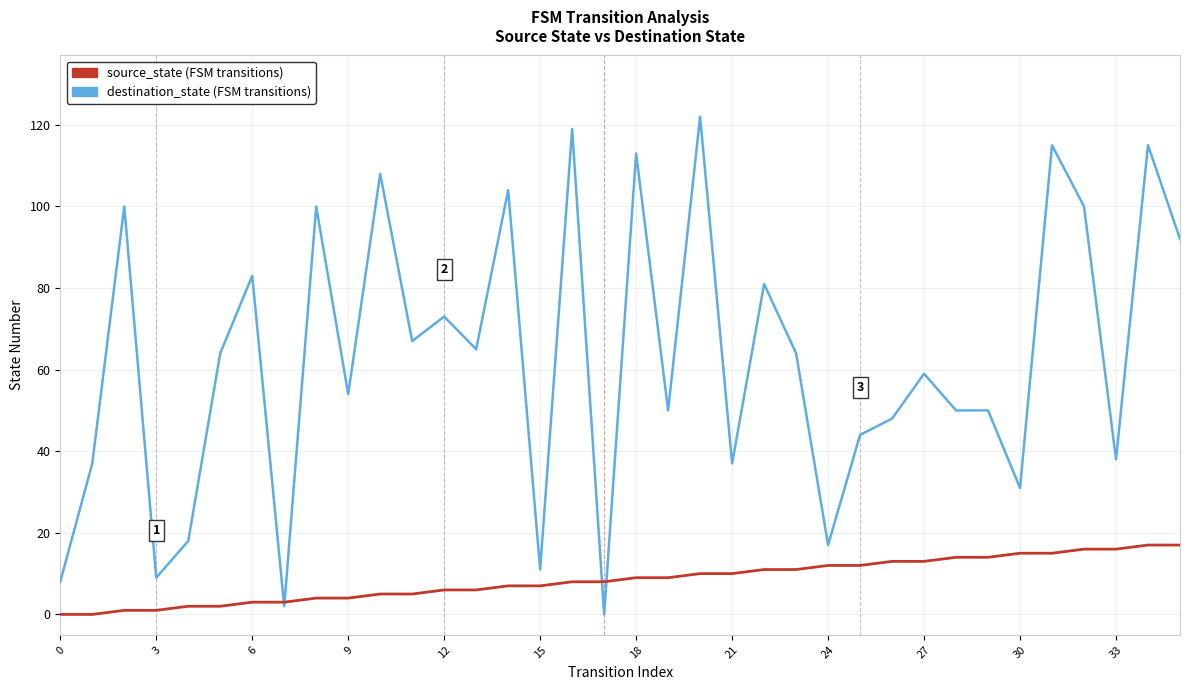

What is the maximum value shown in the chart?

122